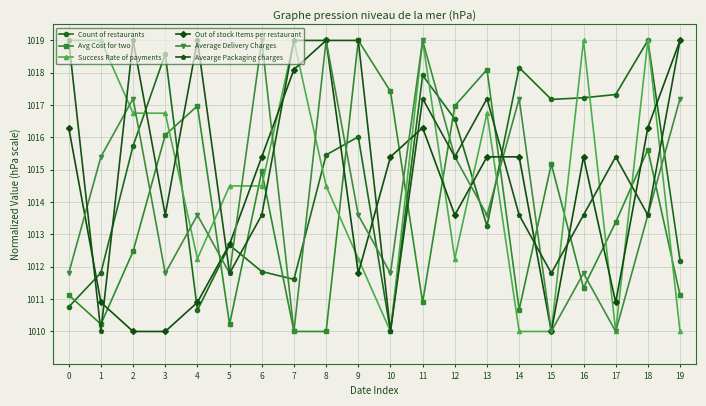

What is the sum of the Success Rate of payments values at 17 and 13?

2026.8